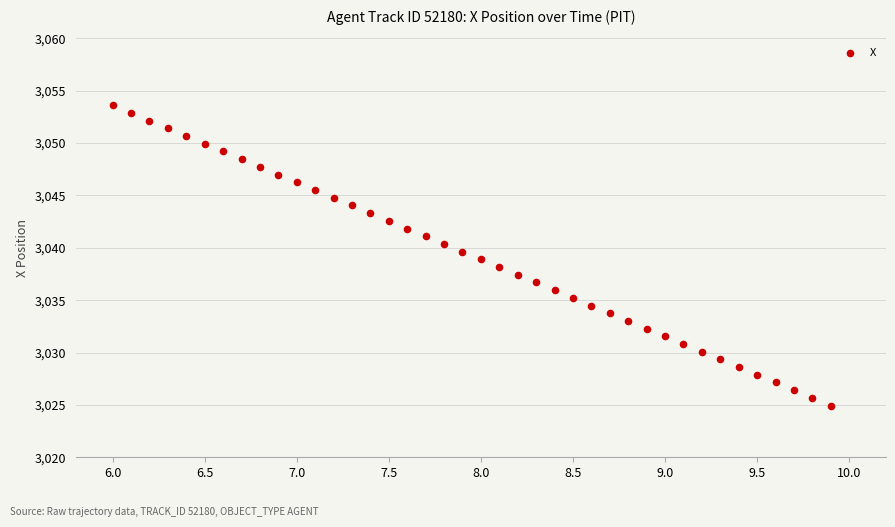

What is the range of X values (max minus min)?

3.9